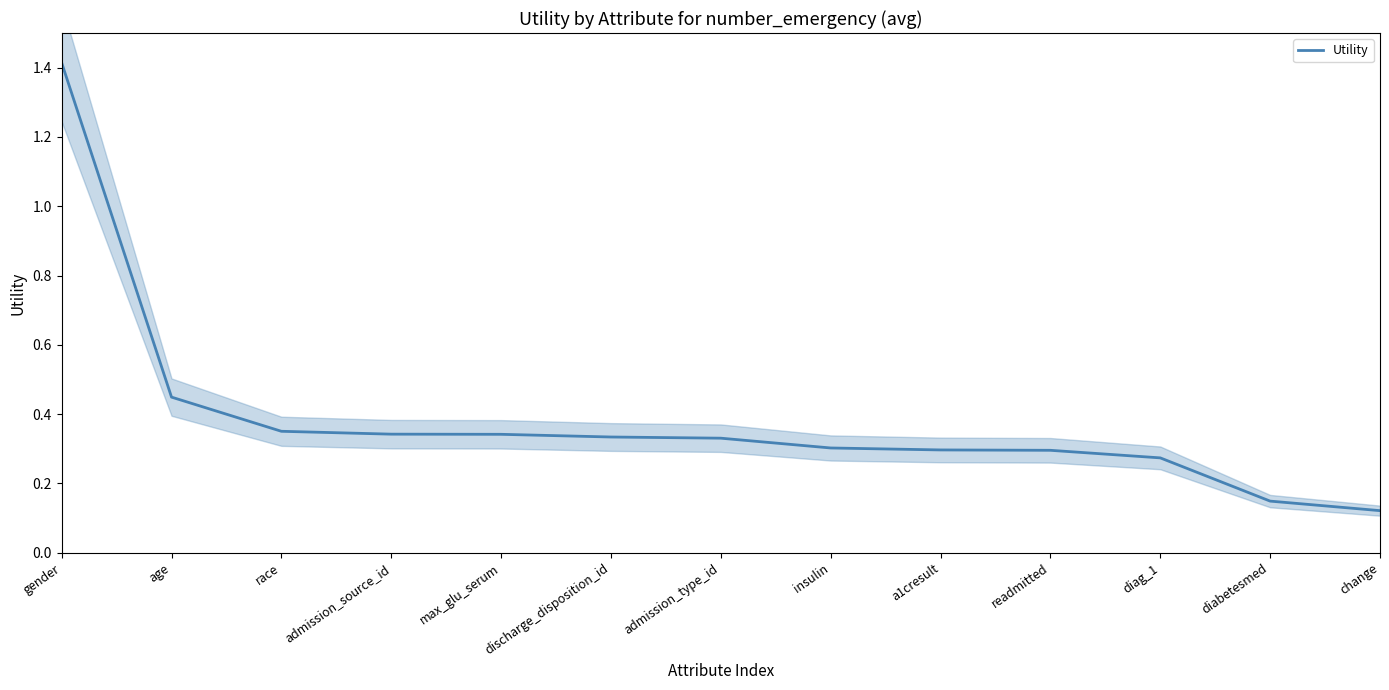

What is the approximate value at race?

0.4